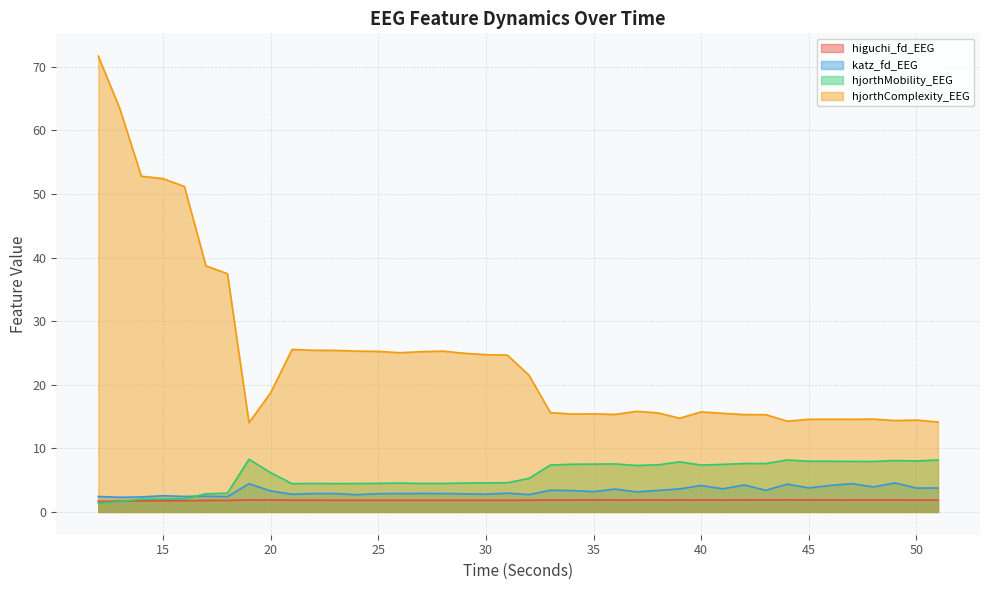

What is the value of the katz_fd_EEG point at the 33rd from the left?

4.4